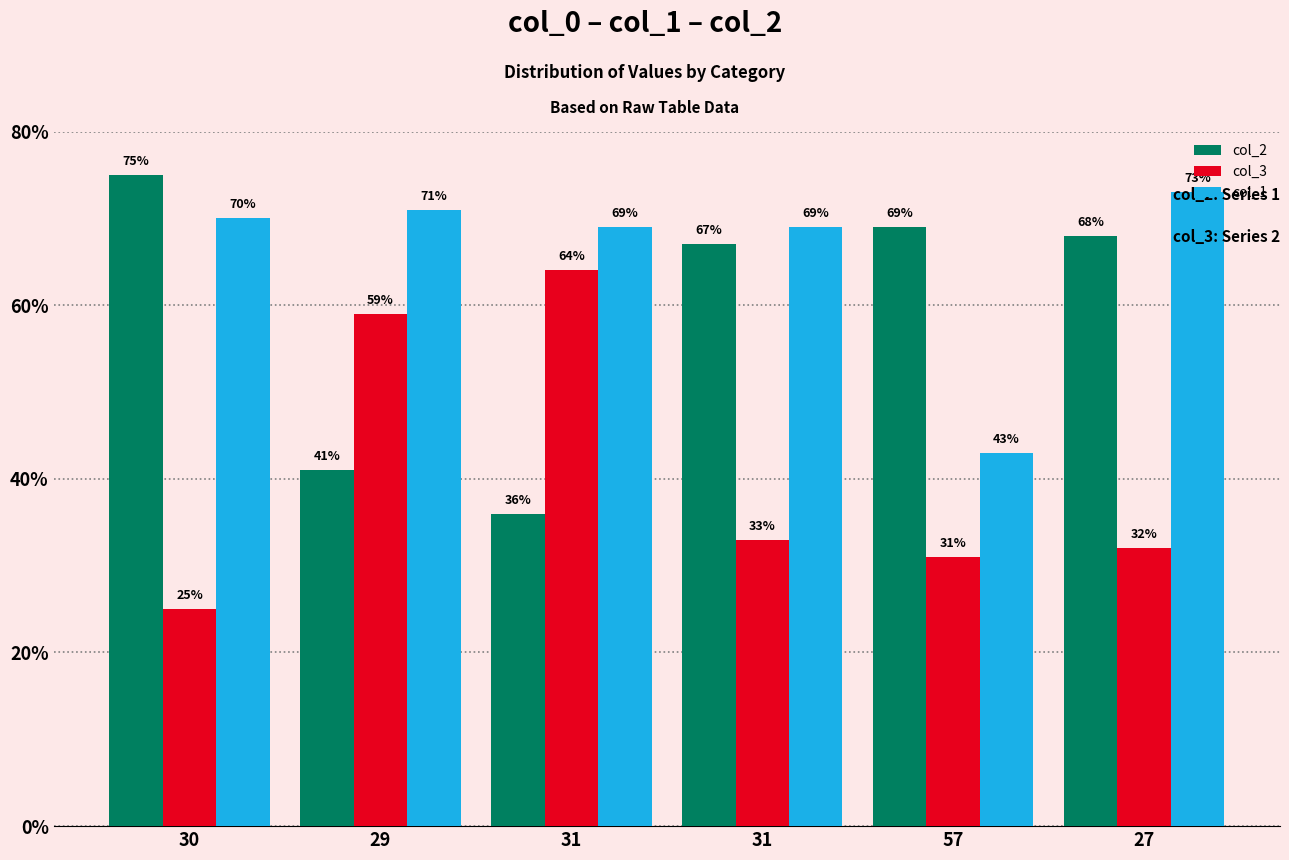

What is the difference between the highest and lowest values at 27?

41